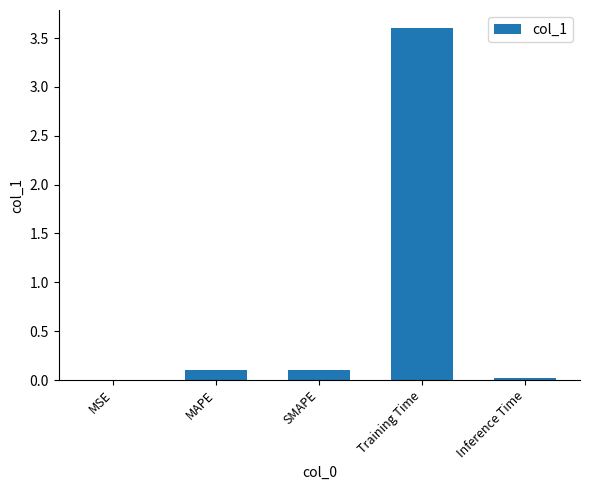

Which label corresponds to the largest value in the chart?

Training Time